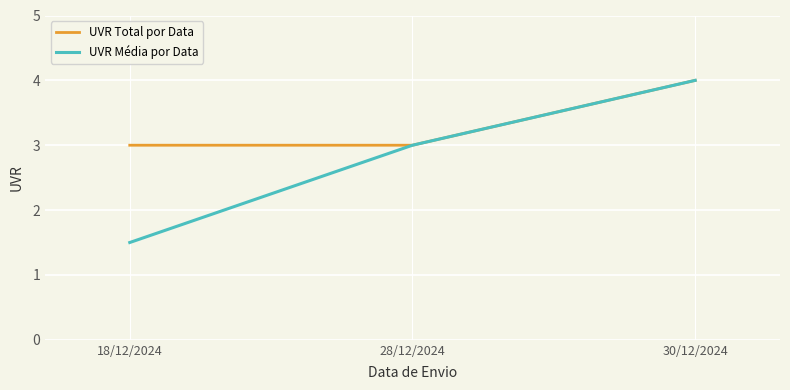

Read the UVR Média por Data value at 28/12/2024.

3.0